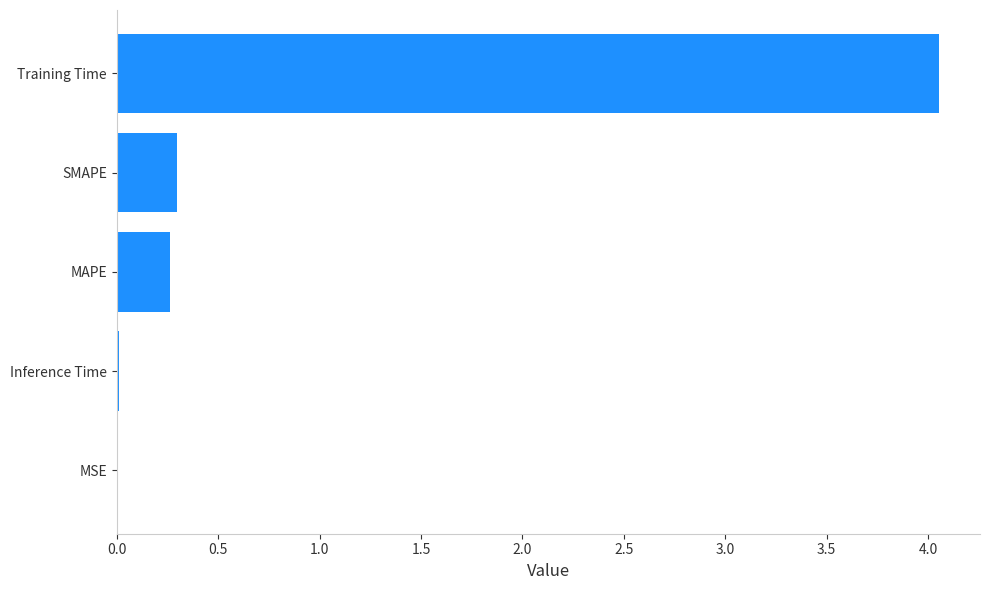

The chart shows a value of 0.0 at Inference Time. True or false?

True